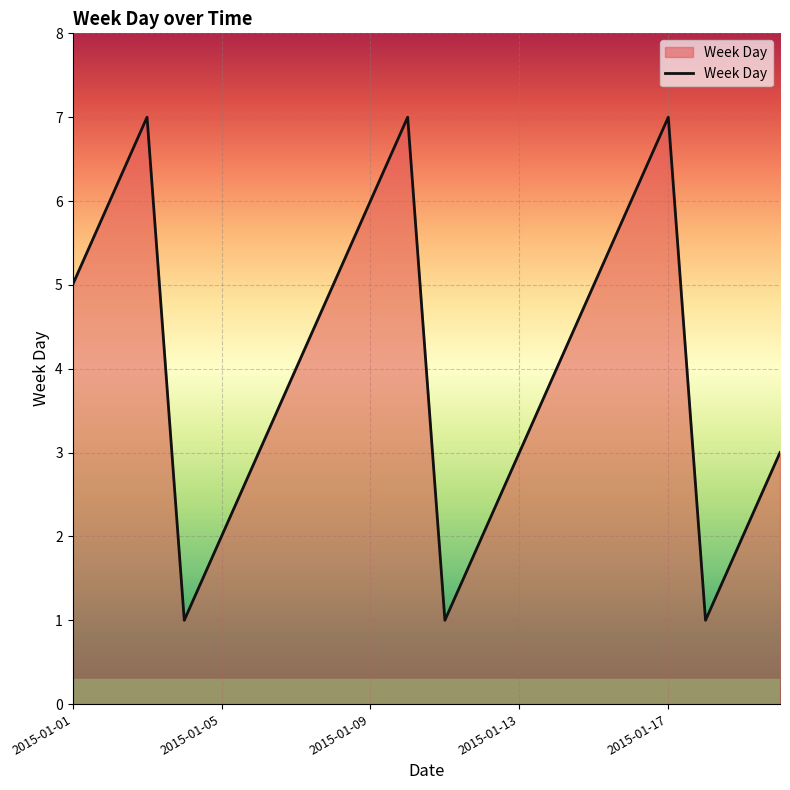

What is the difference between the maximum and minimum values?

6